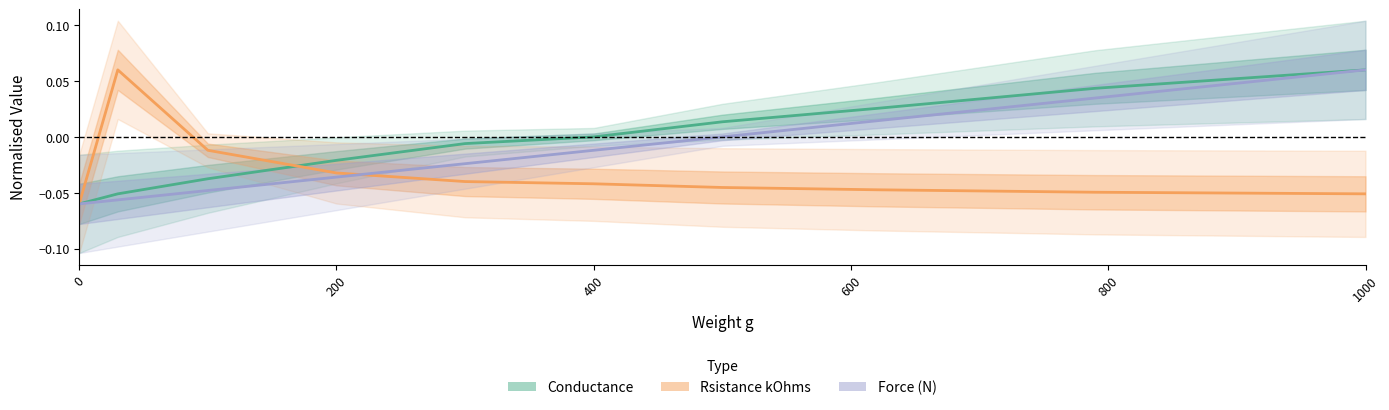

Does the chart have visible grid lines?

No